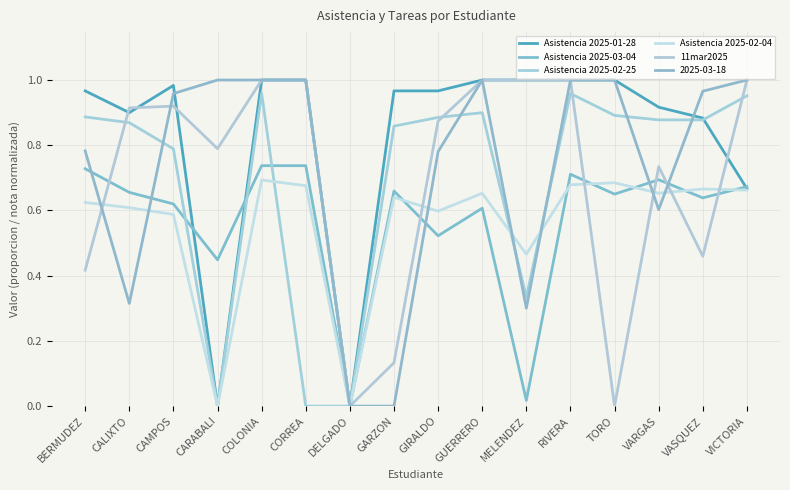

Rank the series at VARGAS from highest to lowest value.

Asistencia 2025-01-28, Asistencia 2025-02-25, 11mar2025, Asistencia 2025-03-04, Asistencia 2025-02-04, 2025-03-18